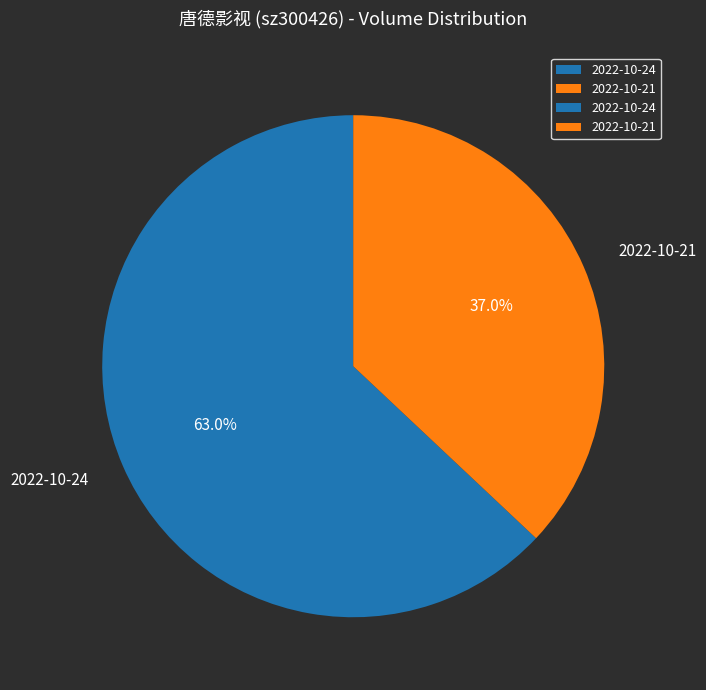

Is there any slice that represents more than half of the pie?

Yes